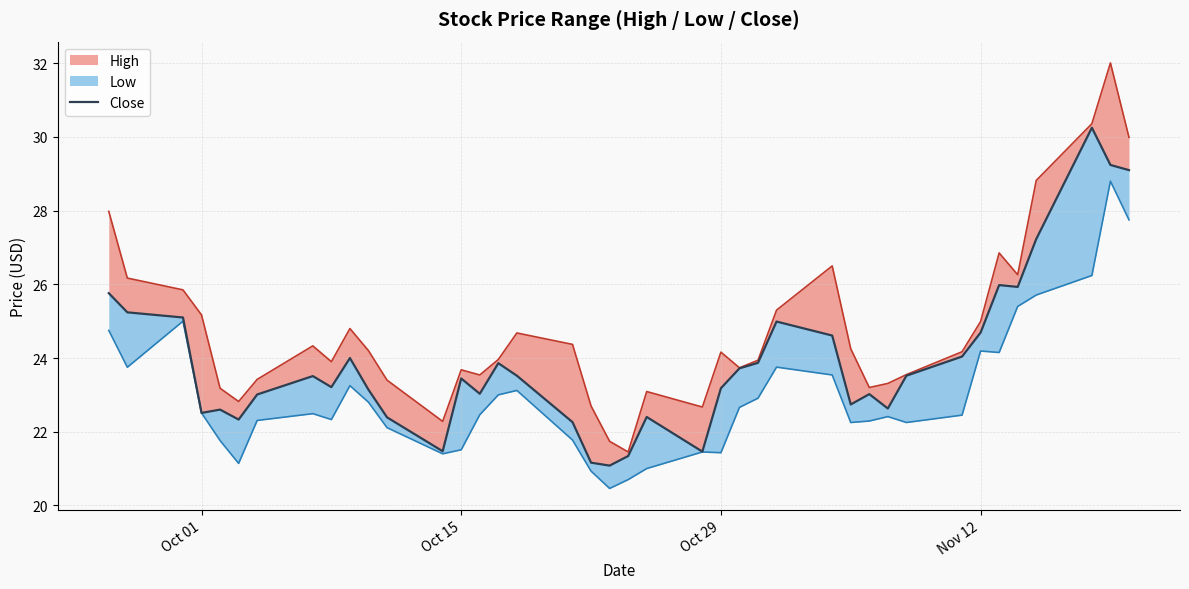

What is the value of the 25th point from the left?

23.7